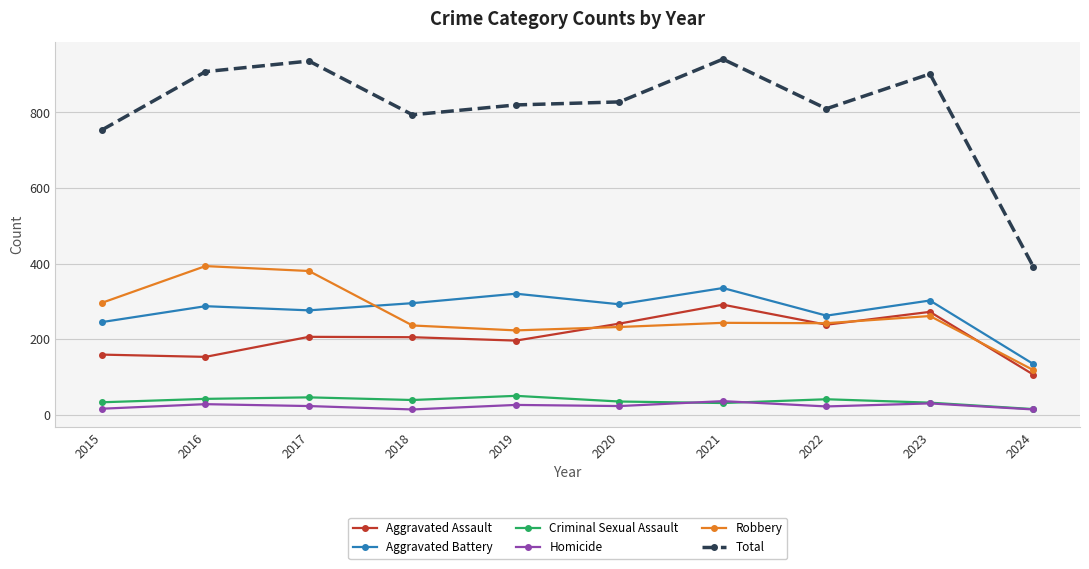

What is the total value across all series at 2020?

1656